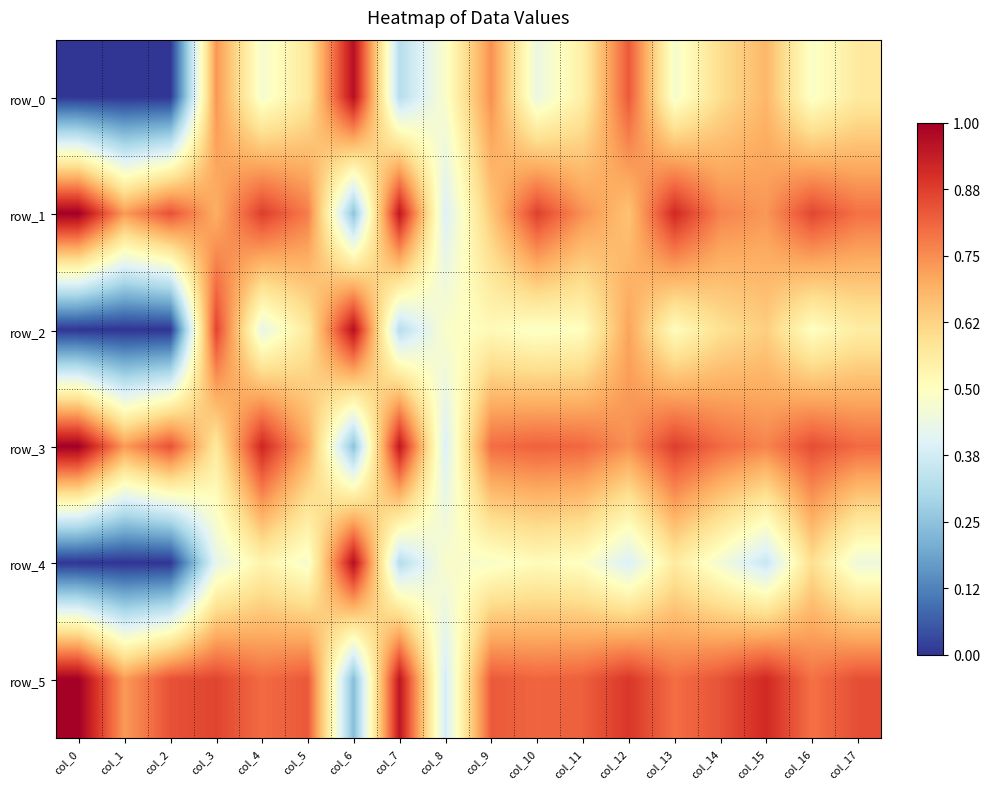

True or false: row_1 has a value of 0.2 at col_1.

False